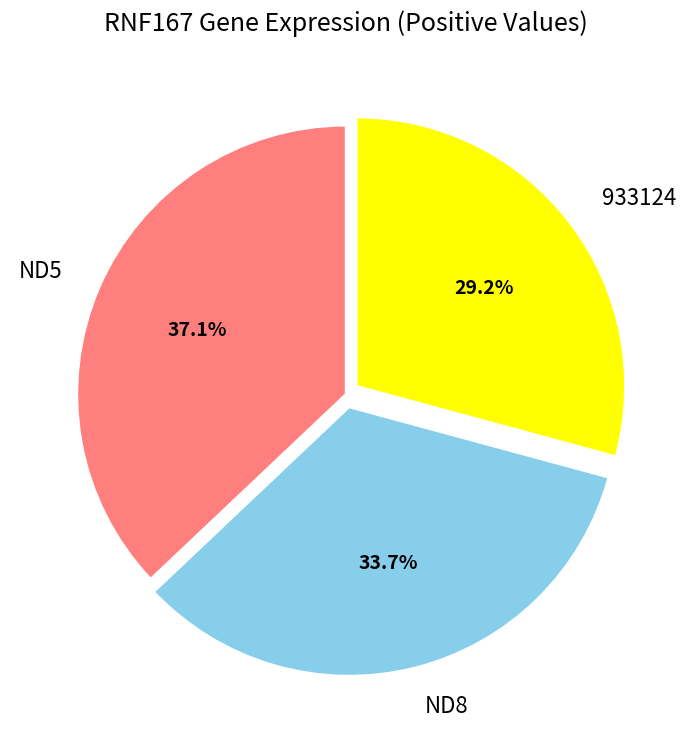

How many segments does this pie chart have?

3